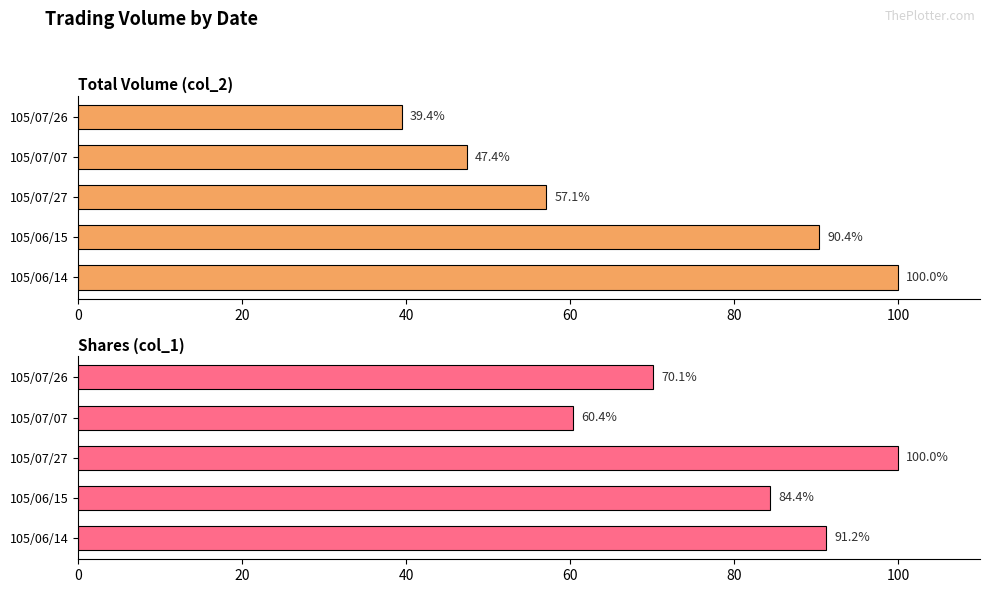

Rank the series by their maximum value, from lowest to highest.

Total Volume (col_2), Shares (col_1)